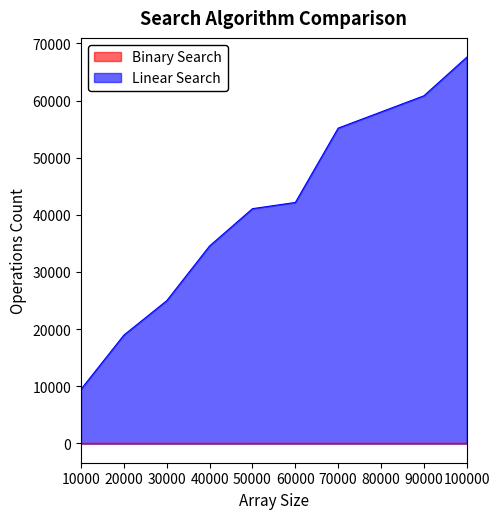

What is the difference between the Binary Search values at 20000 and 10000?

1